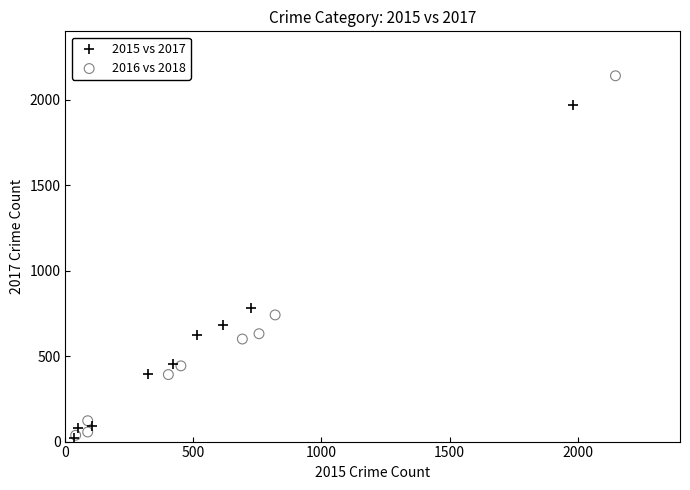

Which series has the largest Y range (max minus min)?

2016 vs 2018